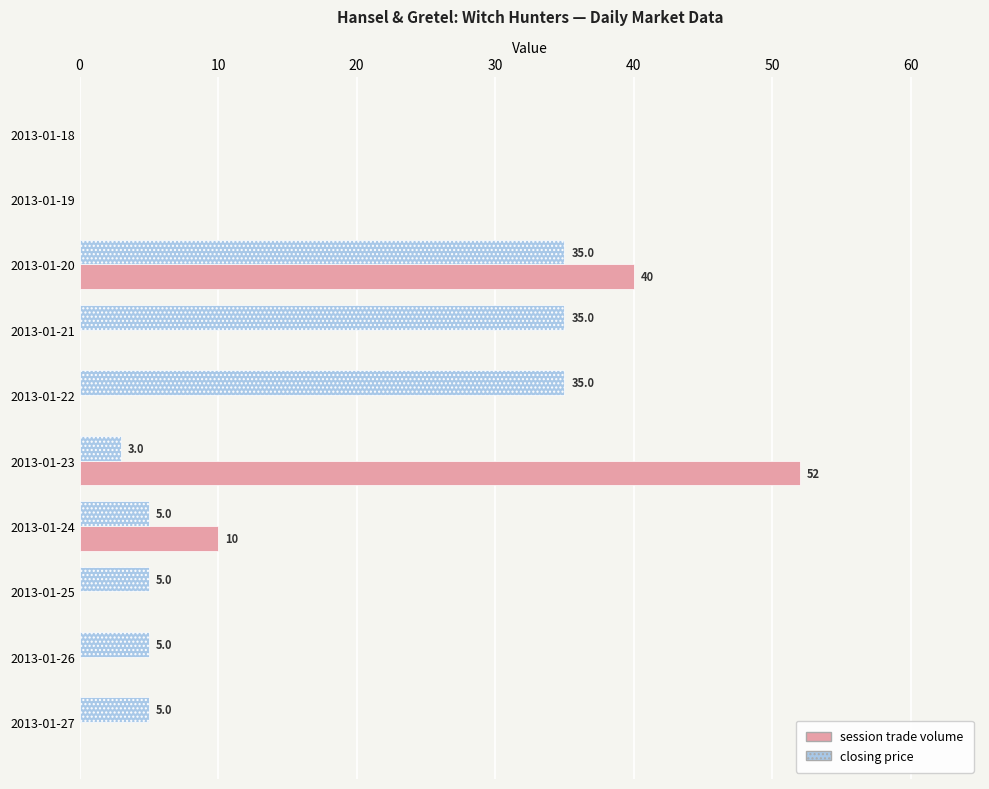

What is the sum of all closing price values?

128